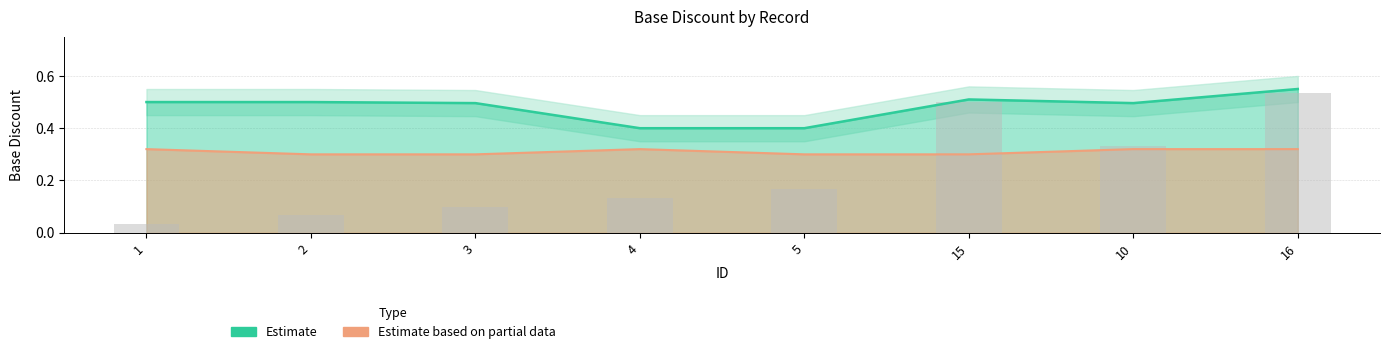

Which has a higher value, 16 or 10?

16